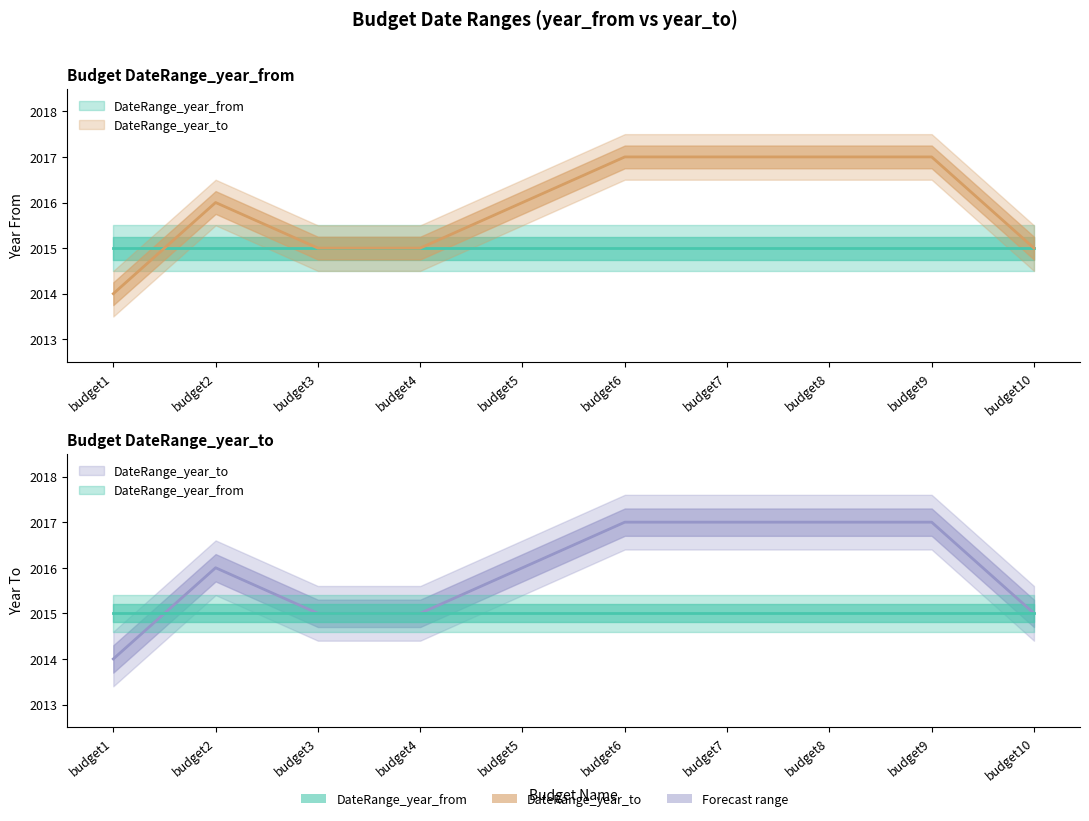

What is the sum of all values?

20159